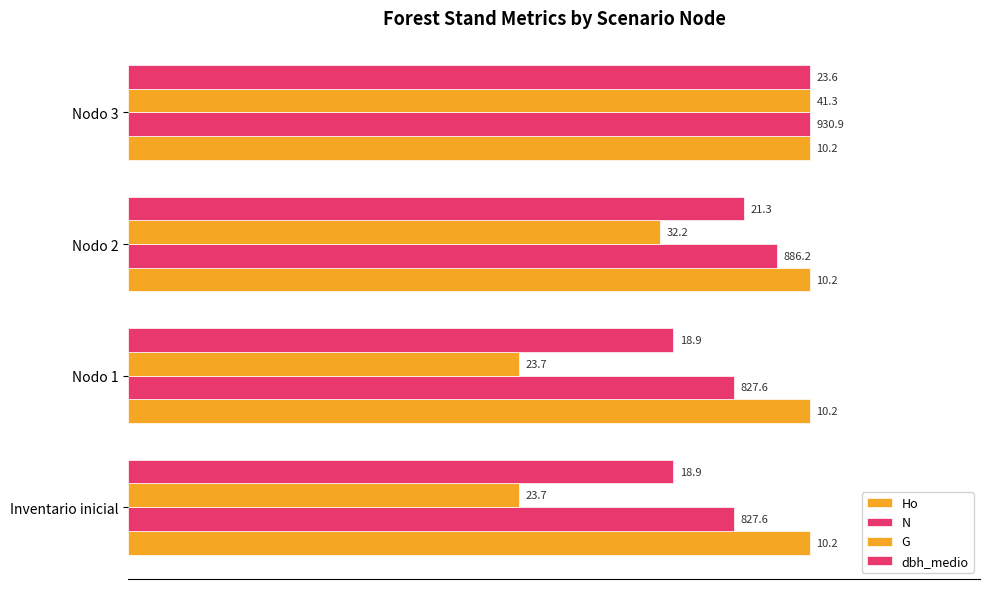

How many bars are there in total?

16